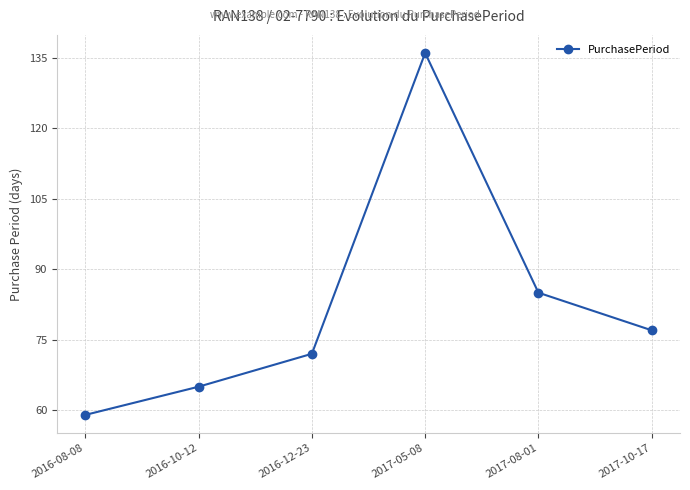

Which has a higher value, 2016-08-08 or 2016-12-23?

2016-12-23